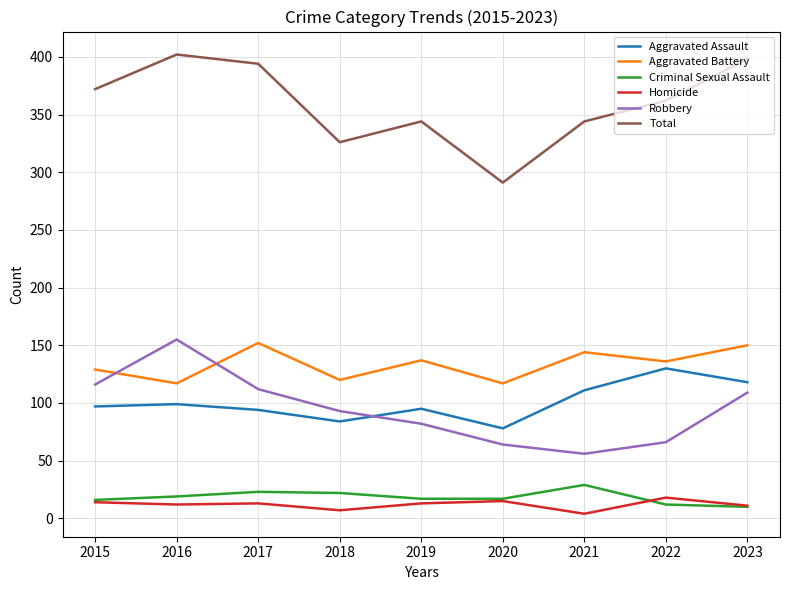

What is the spread (max minus min) of values at 2016?

390